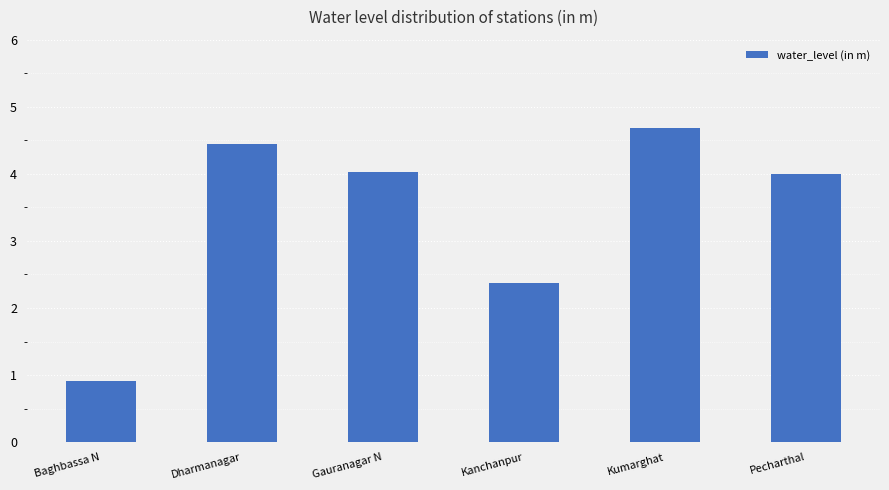

What is the label of the 6th bar from the right?

Baghbassa N